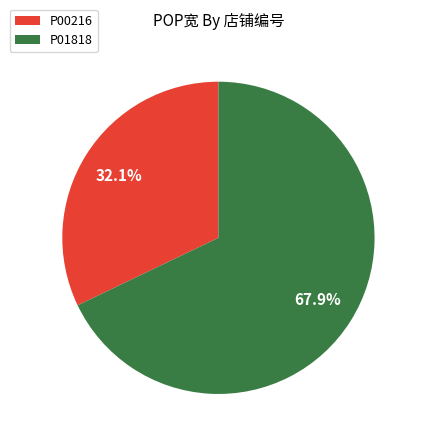

What is the ratio of the value at P00216 to the value at P01818?

0.5